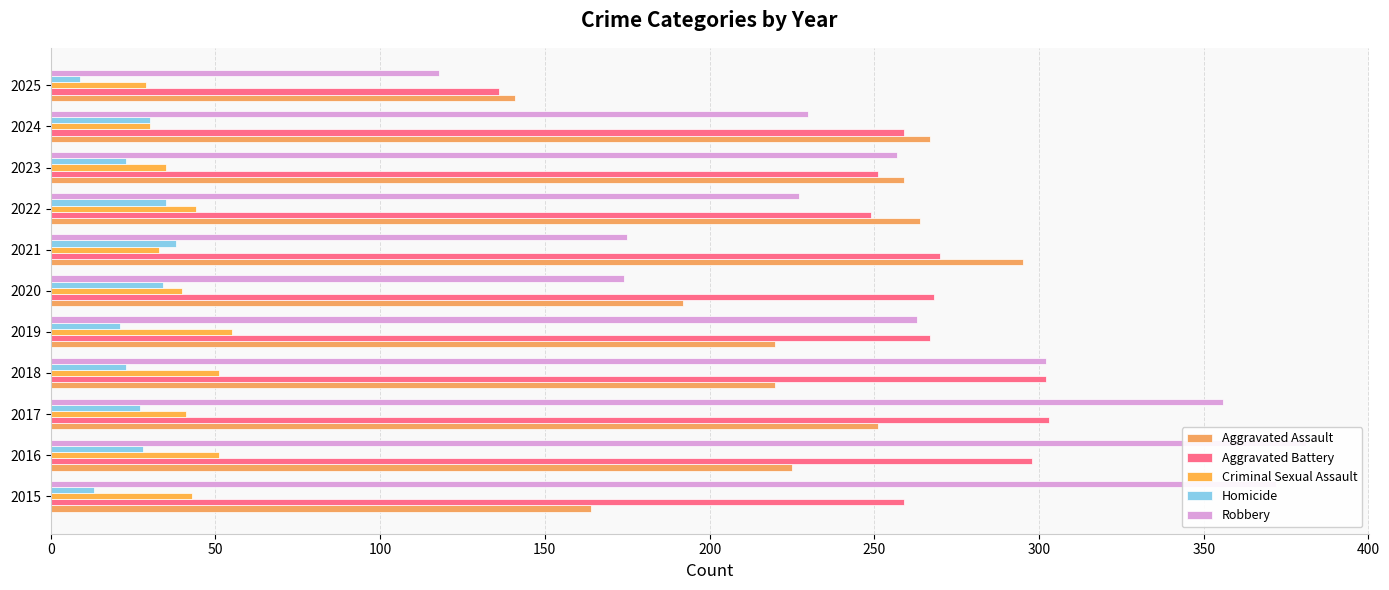

What is the lowest value of the Criminal Sexual Assault series?

29